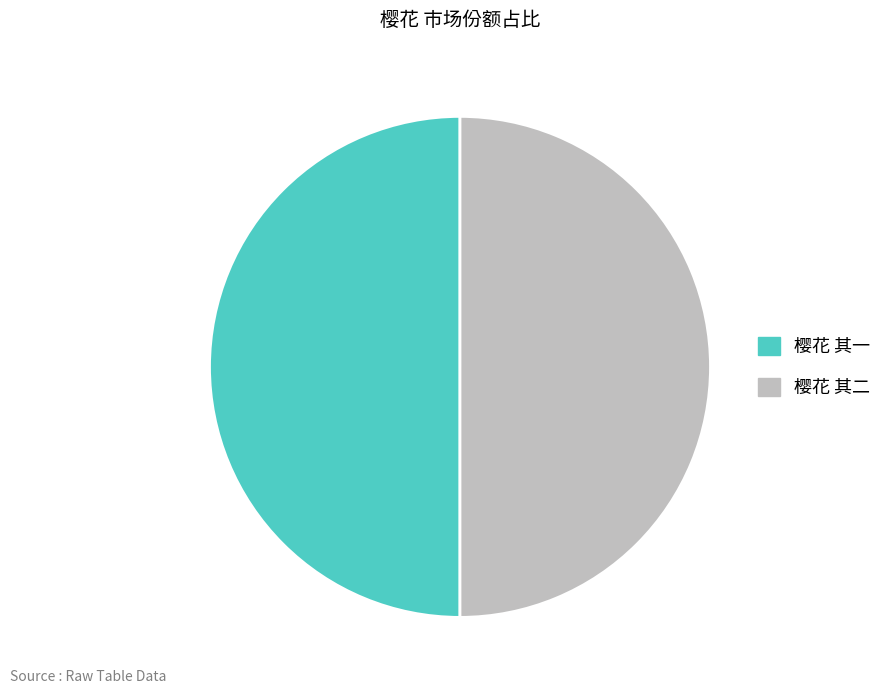

The 樱花 其一 slice represents 50% of the pie. True or false?

True